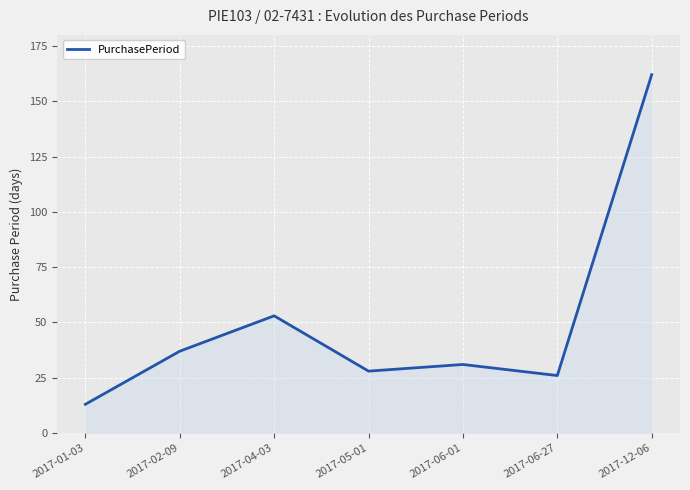

Reading left to right, extract all data points from this chart.

13	37	53	28	31	26	162